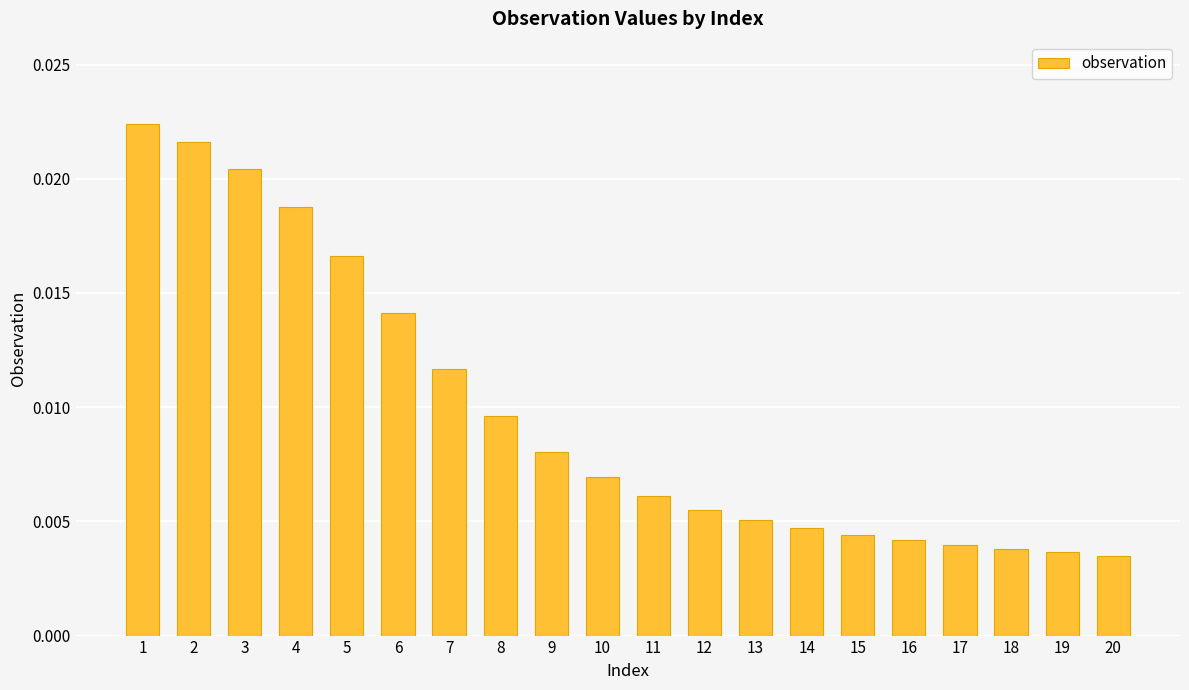

Between 4 and 6, which is larger?

4